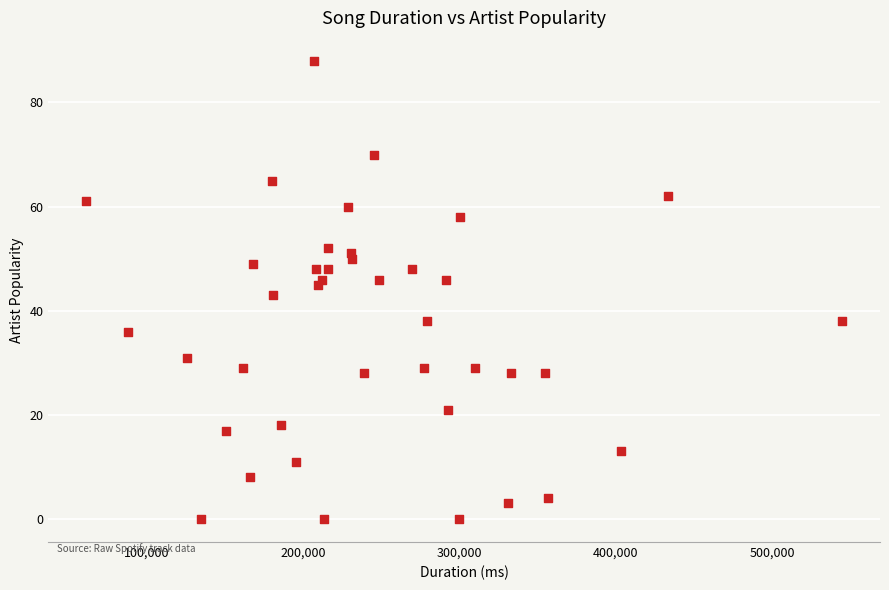

What is the range of X values (max minus min)?

483640